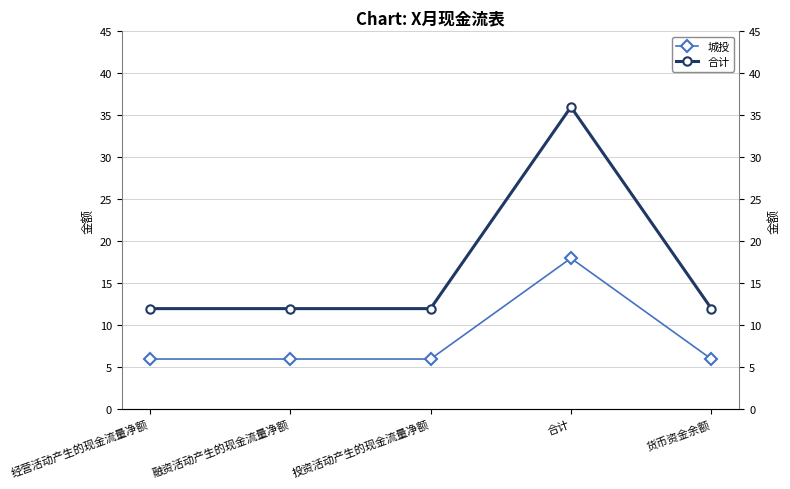

True or false: 城投 and 合计 cross at least once.

False